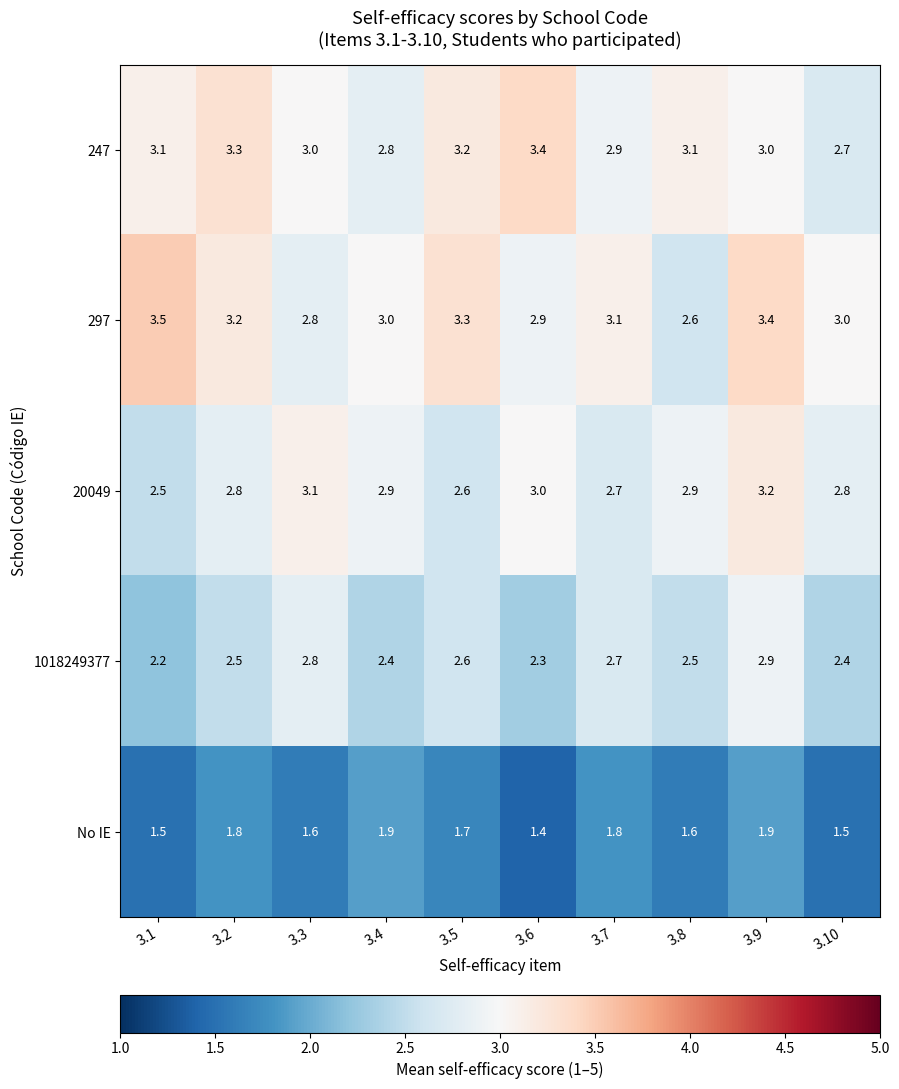

Rank the series at 3.9 from highest to lowest value.

297, 20049, 247, 1018249377, No IE